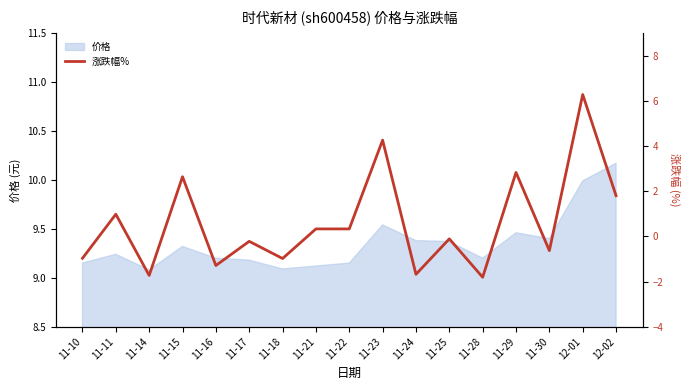

What is the value of the 1st point from the left?

-1.0